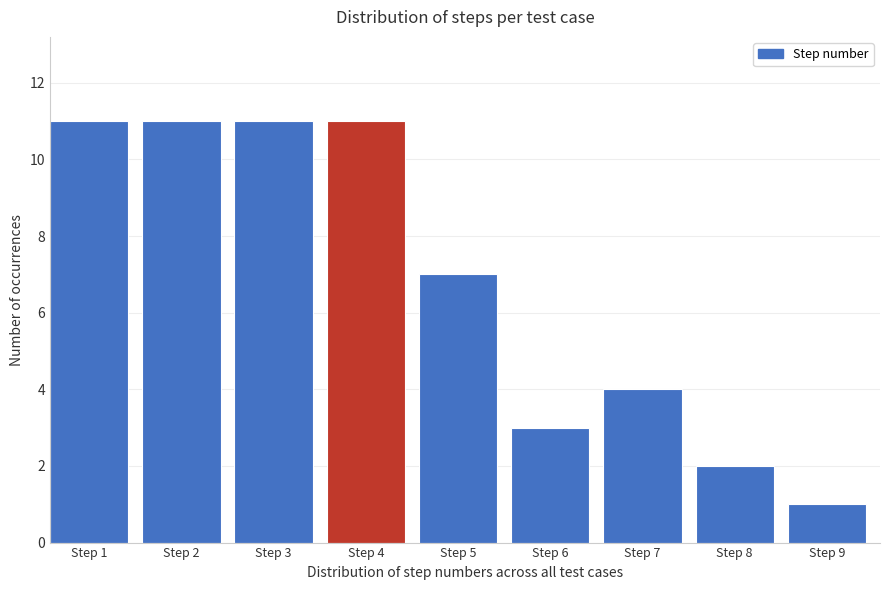

Reading right to left, transcribe all the data shown in this chart.

Step 9=1	Step 8=2	Step 7=4	Step 6=3	Step 5=7	Step 4=11	Step 3=11	Step 2=11	Step 1=11